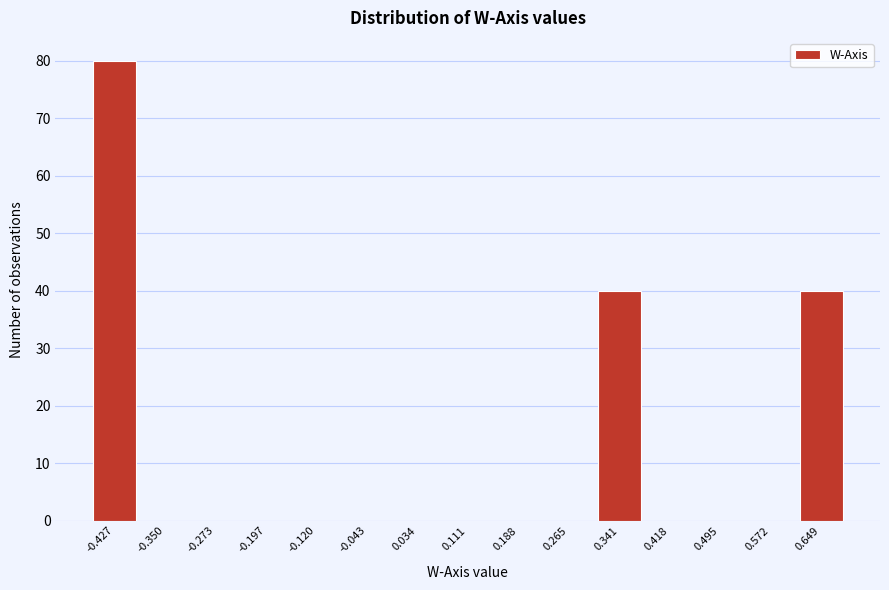

Reading left to right, transcribe all the data shown in this chart.

-0.427=80	-0.350=0	-0.273=0	-0.197=0	-0.120=0	-0.043=0	0.034=0	0.111=0	0.188=0	0.265=0	0.341=40	0.418=0	0.495=0	0.572=0	0.649=40